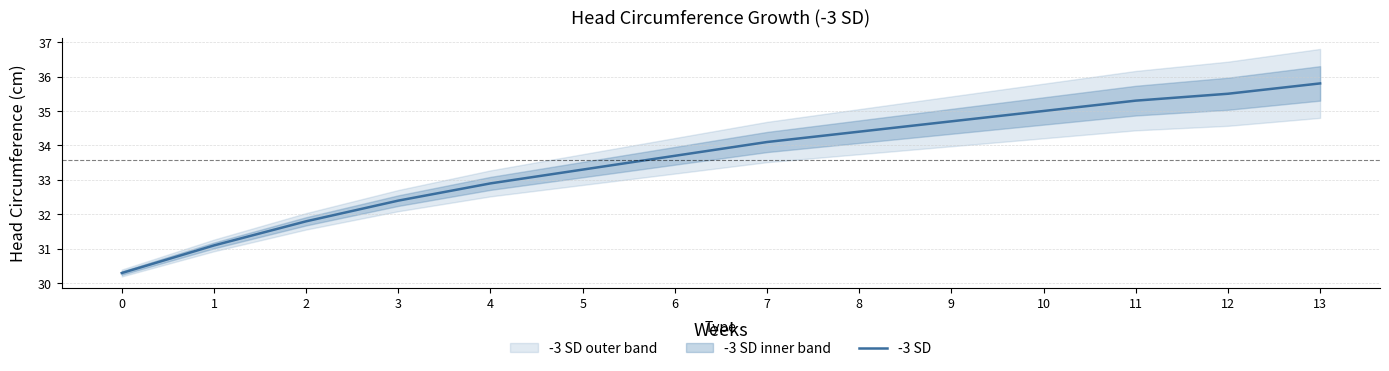

Which has a higher value, 10 or 2?

10